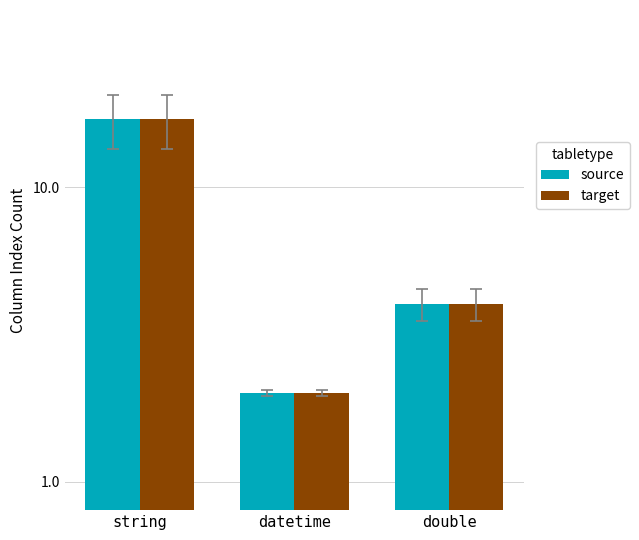

What is the label of the 1st bar from the left?

string